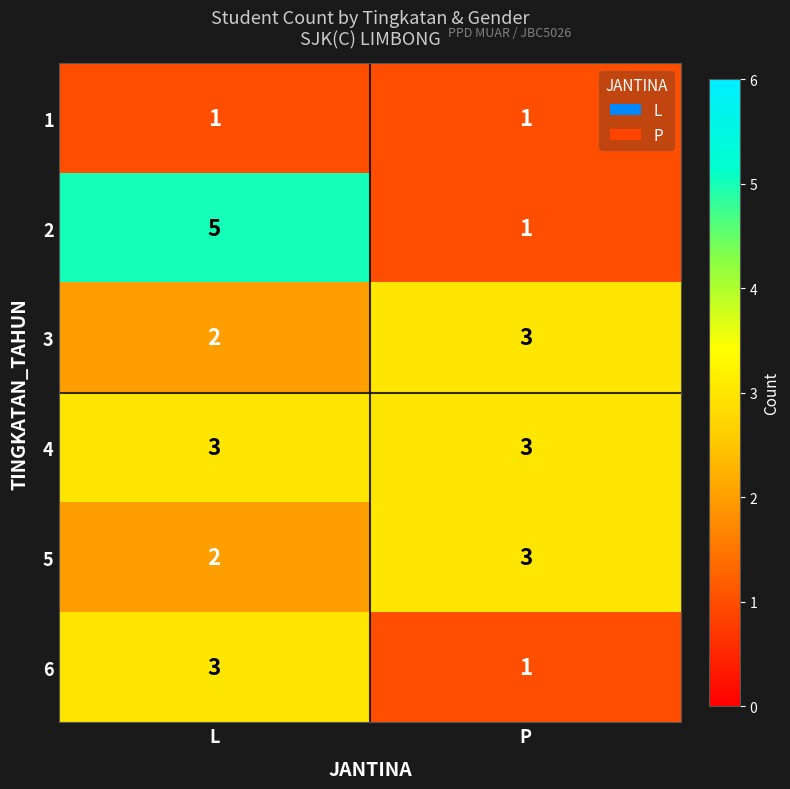

Rank the categories by 2 value from highest to lowest.

L, P